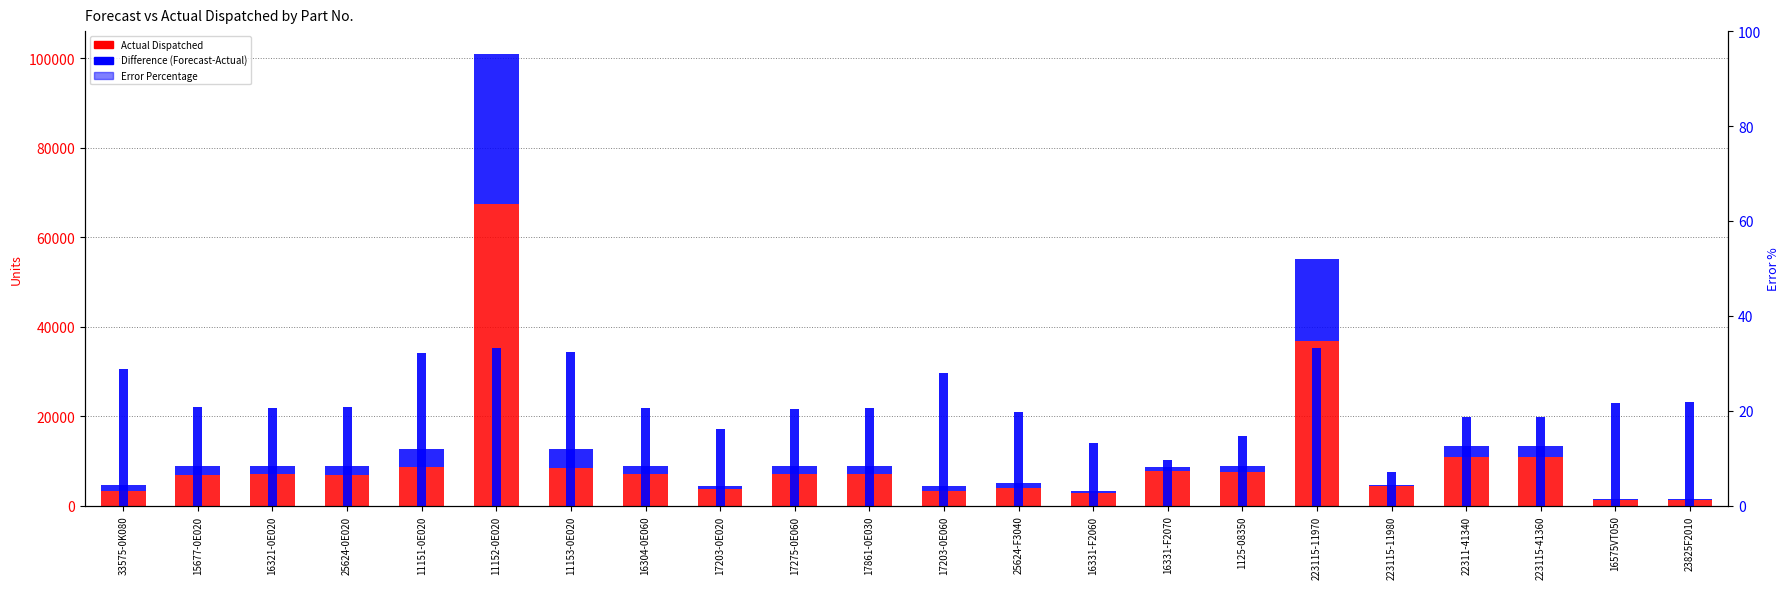

Reading right to left, list all the values displayed in this chart.

Actual Dispatched: 1184.0	1188.0	10920.0	10920.0	4320.0	36800.0	7560.0	7756.0	2880.0	4032.0	3220.0	6992.0	7020.0	3638.0	7000.0	8544.0	67320.0	8568.0	6984.0	6995.0	6984.0	3240.0
Difference: 332.0	328.0	2526.0	2526.0	336.0	18354.0	1297.0	832.0	440.0	998.0	1253.0	1817.0	1789.0	698.0	1809.0	4076.0	33638.0	4052.0	1825.0	1814.0	1825.0	1311.0
Error Percentage: 21.9	21.6	18.8	18.8	7.2	33.3	14.7	9.7	13.3	19.9	28.0	20.6	20.3	16.1	20.5	32.3	33.3	32.1	20.7	20.6	20.7	28.8